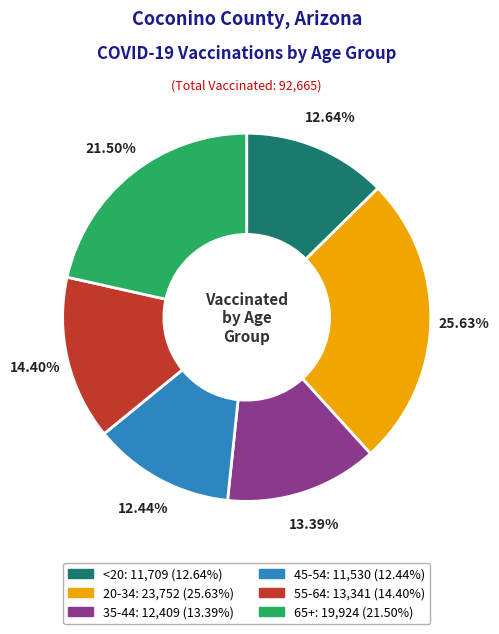

To the nearest percent, what portion does 45-54 represent?

12%